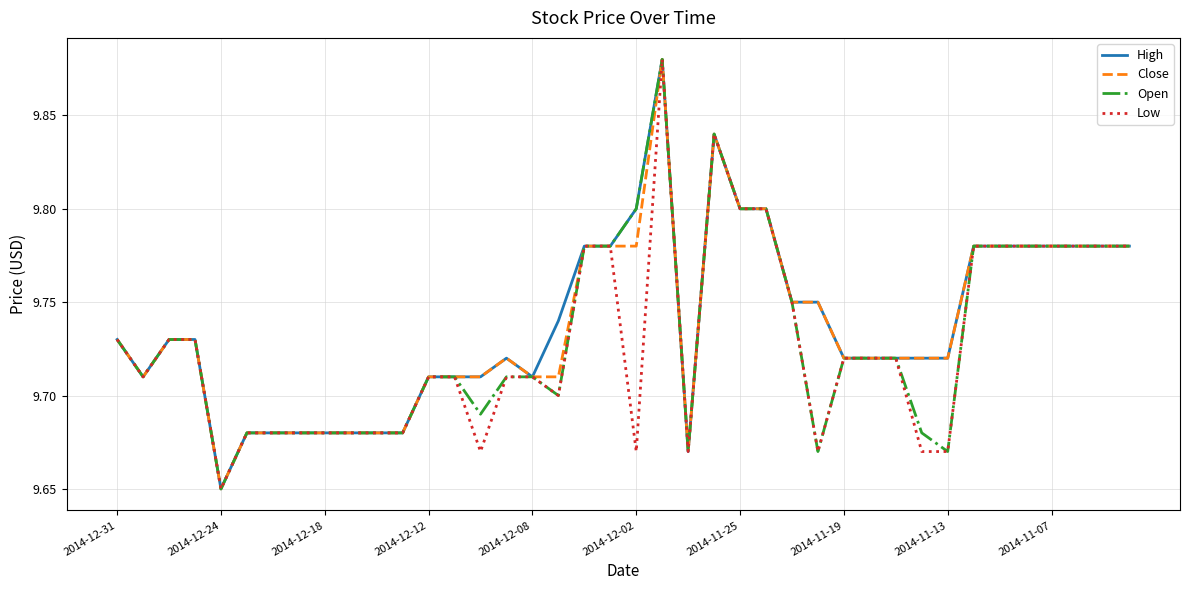

Reading left to right, what are all the values shown in this chart?

High: 9.7	9.7	9.7	9.7	9.7	9.7	9.7	9.7	9.7	9.7	9.7	9.7	9.7	9.7	9.7	9.7	9.7	9.7	9.8	9.8	9.8	9.9	9.7	9.8	9.8	9.8	9.8	9.8	9.7	9.7	9.7	9.7	9.7	9.8	9.8	9.8	9.8	9.8	9.8	9.8
Close: 9.7	9.7	9.7	9.7	9.7	9.7	9.7	9.7	9.7	9.7	9.7	9.7	9.7	9.7	9.7	9.7	9.7	9.7	9.8	9.8	9.8	9.9	9.7	9.8	9.8	9.8	9.8	9.8	9.7	9.7	9.7	9.7	9.7	9.8	9.8	9.8	9.8	9.8	9.8	9.8
Open: 9.7	9.7	9.7	9.7	9.7	9.7	9.7	9.7	9.7	9.7	9.7	9.7	9.7	9.7	9.7	9.7	9.7	9.7	9.8	9.8	9.8	9.9	9.7	9.8	9.8	9.8	9.8	9.7	9.7	9.7	9.7	9.7	9.7	9.8	9.8	9.8	9.8	9.8	9.8	9.8
Low: 9.7	9.7	9.7	9.7	9.7	9.7	9.7	9.7	9.7	9.7	9.7	9.7	9.7	9.7	9.7	9.7	9.7	9.7	9.8	9.8	9.7	9.9	9.7	9.8	9.8	9.8	9.8	9.7	9.7	9.7	9.7	9.7	9.7	9.8	9.8	9.8	9.8	9.8	9.8	9.8